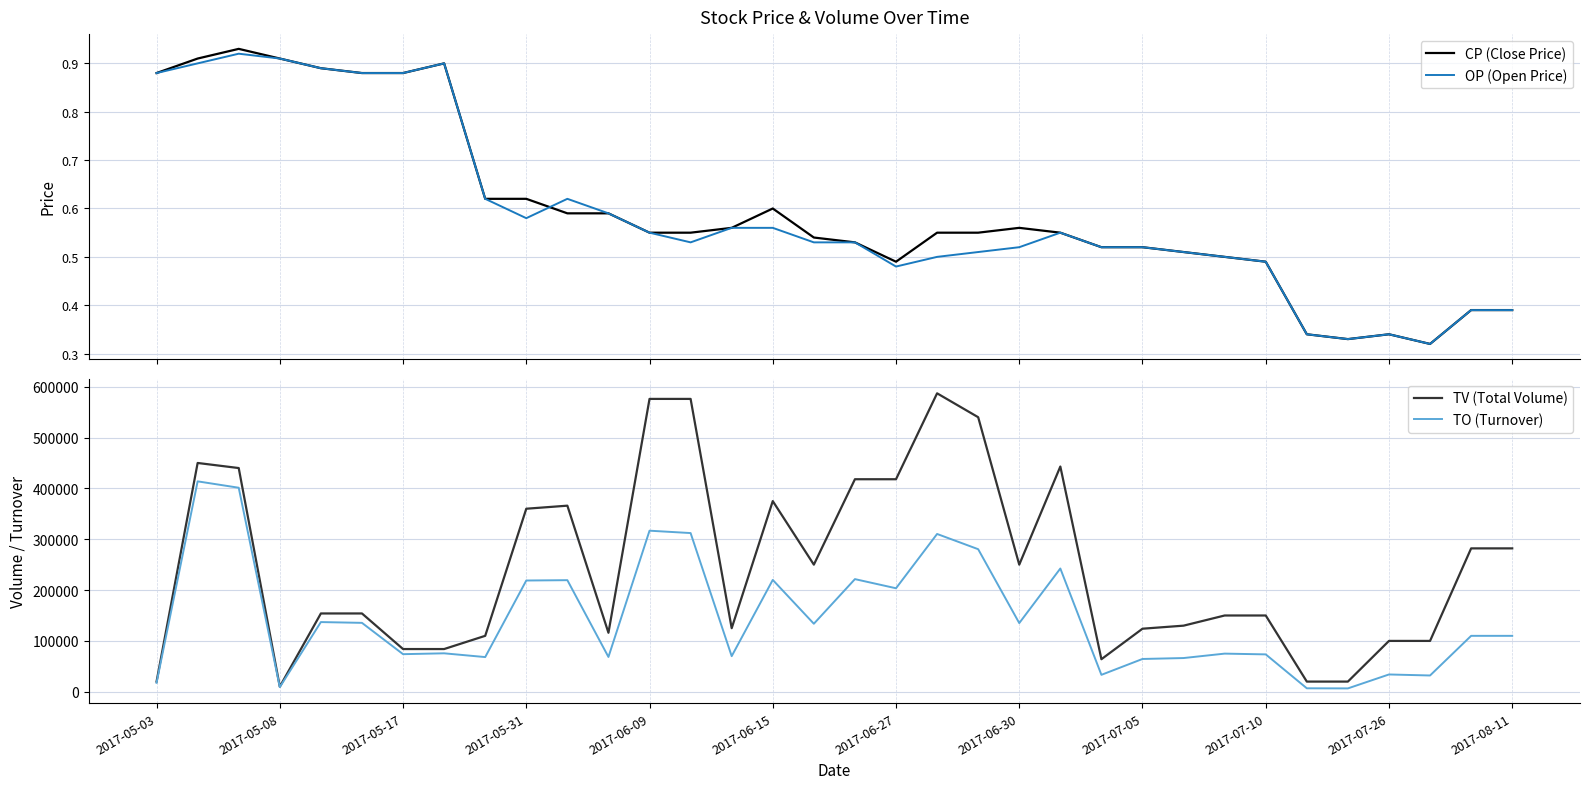

List the series in order of their peak value, highest first.

TV (Total Volume), TO (Turnover), CP (Close Price), OP (Open Price)